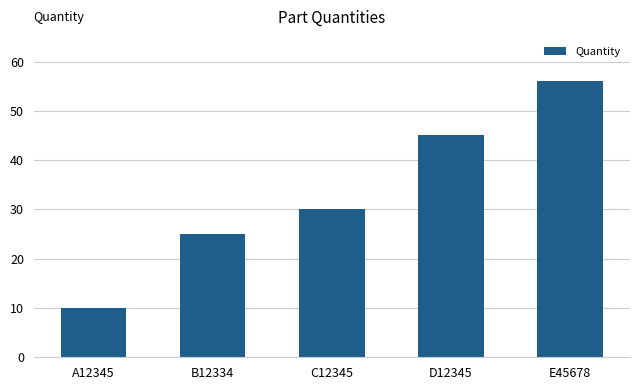

What is the difference between the maximum and second lowest values?

31